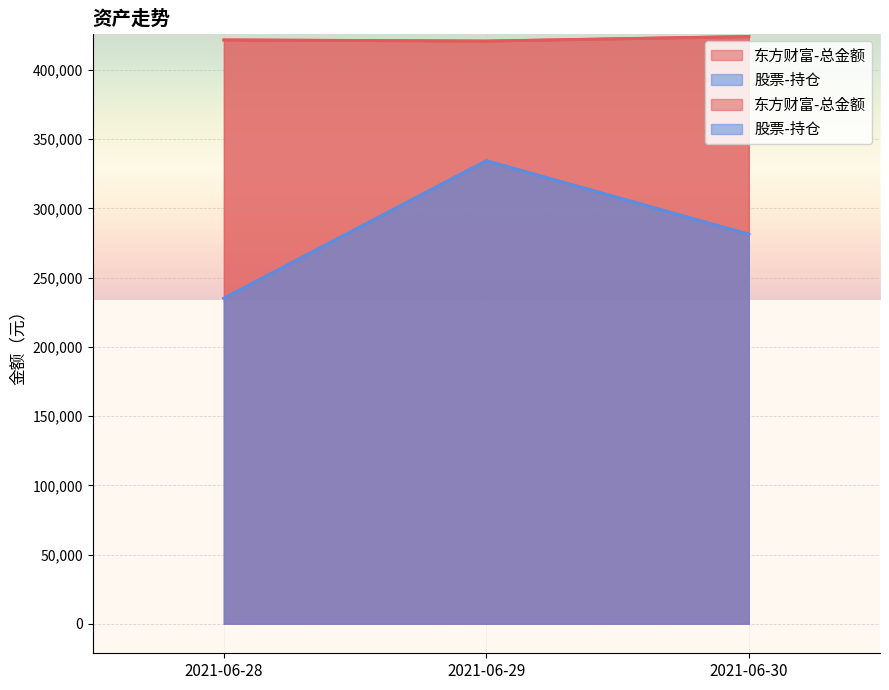

What is the value of the 股票-持仓 point at the 1st from the left?

235082.9